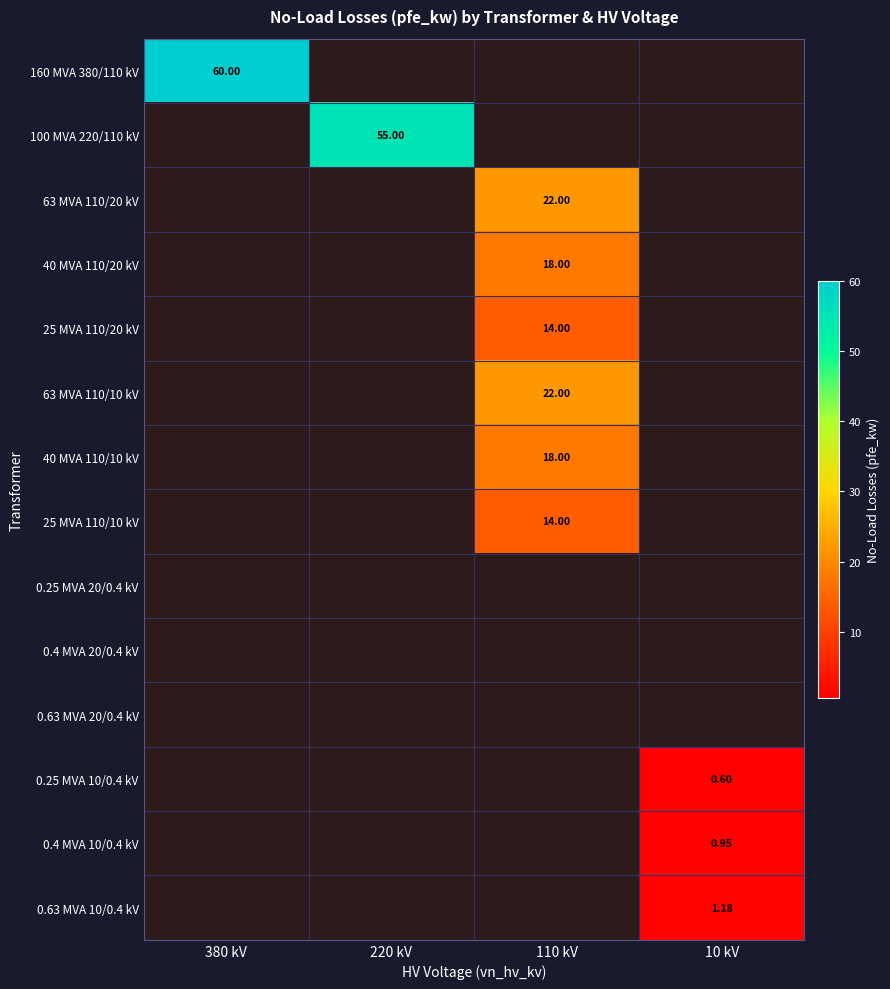

Rank the series by their maximum value, from lowest to highest.

0.25 MVA 20/0.4 kV, 0.4 MVA 20/0.4 kV, 0.63 MVA 20/0.4 kV, 0.25 MVA 10/0.4 kV, 0.4 MVA 10/0.4 kV, 0.63 MVA 10/0.4 kV, 25 MVA 110/20 kV, 25 MVA 110/10 kV, 40 MVA 110/20 kV, 40 MVA 110/10 kV, 63 MVA 110/20 kV, 63 MVA 110/10 kV, 100 MVA 220/110 kV, 160 MVA 380/110 kV